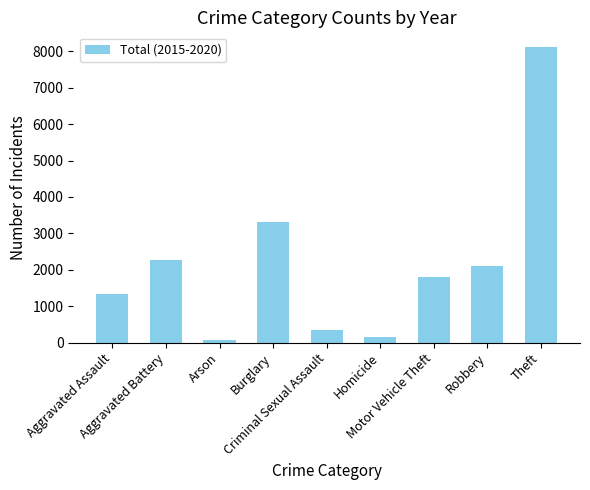

Where is the data nearest to the value 4089?

Burglary